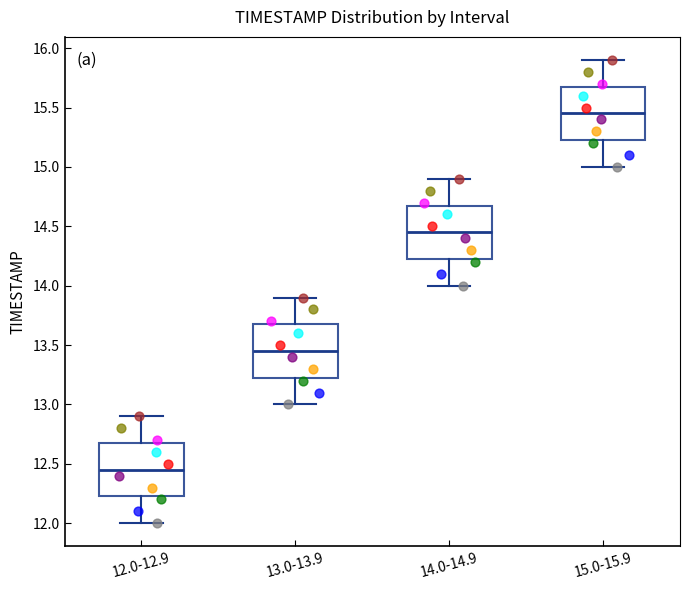

Where does the lower whisker of the box for 13.0-13.9 end on the y-axis? The values are not printed on the chart, so give them approximately, as read against the axis.

13.00